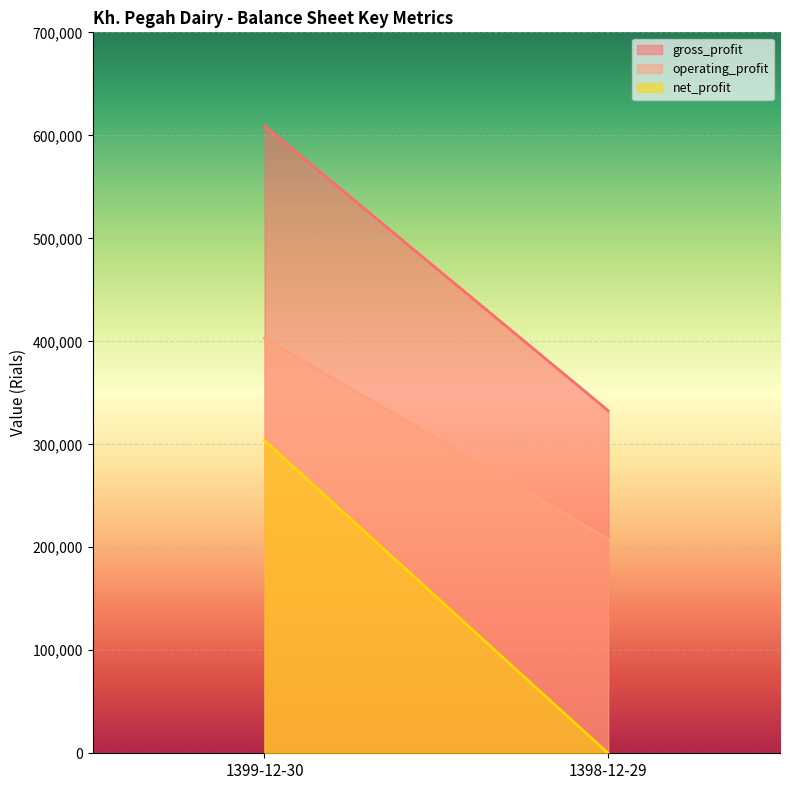

Which has a higher value, 1398-12-29 or 1399-12-30?

1399-12-30